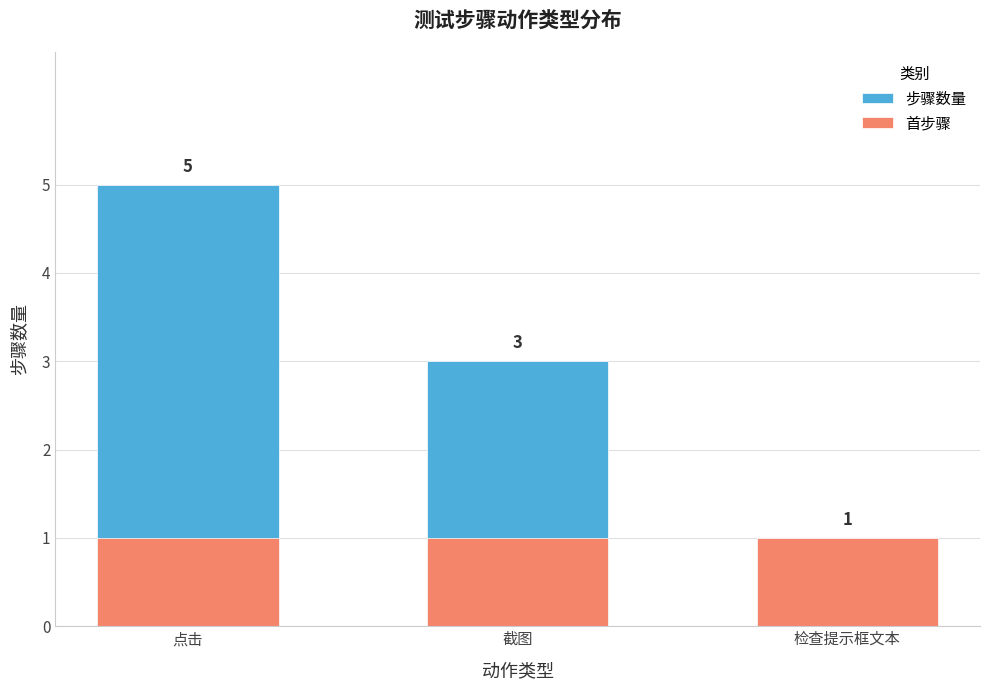

Between 截图 and 检查提示框文本, which series saw the biggest shift?

步骤数量